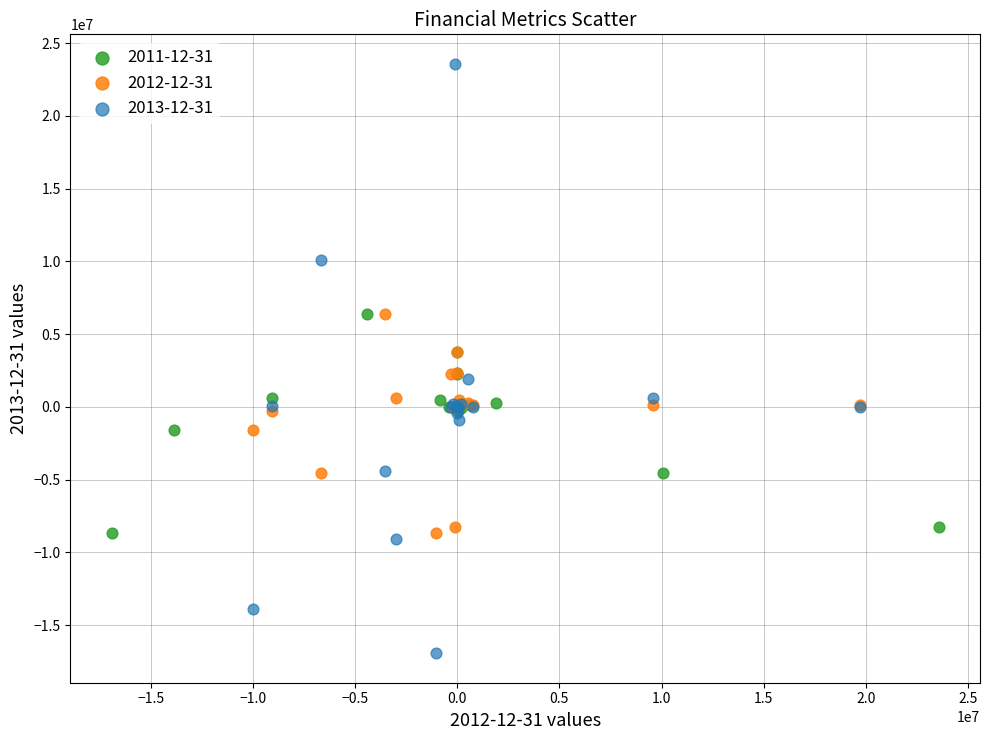

What are all the series names shown in the legend?

2011-12-31, 2012-12-31, 2013-12-31